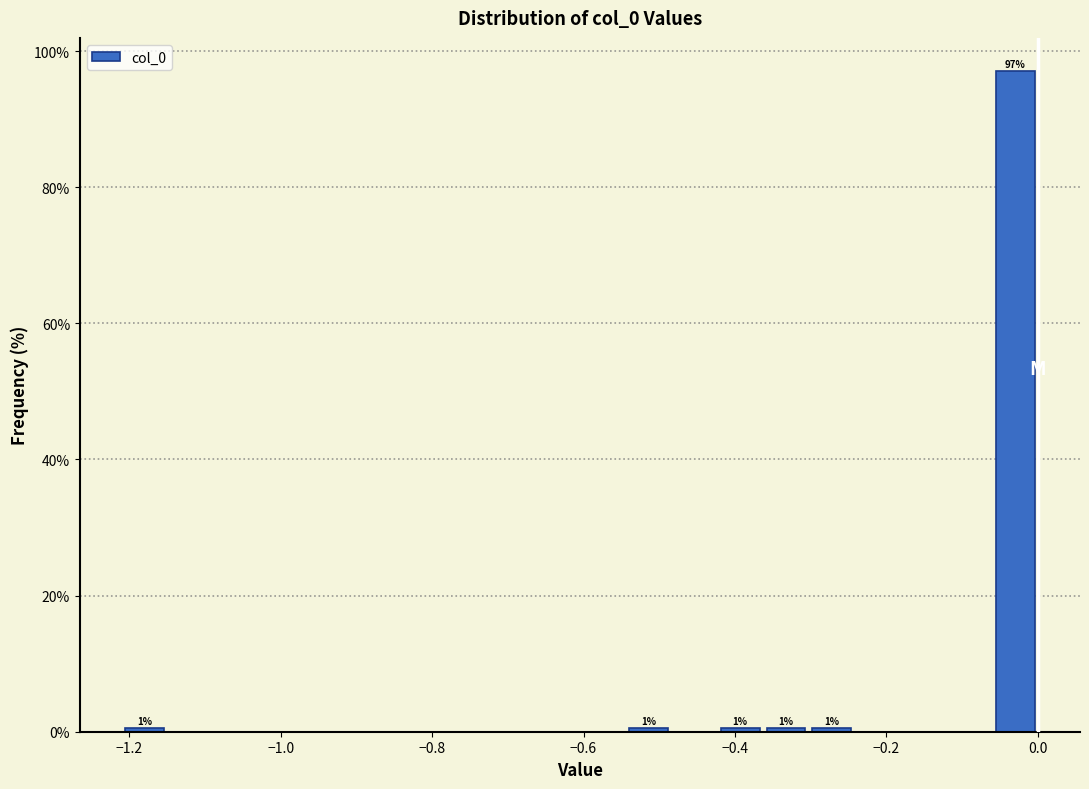

Around what value on the x-axis is the tallest bar? Give the approximate position of its centre, as read against the axis.

-0.04